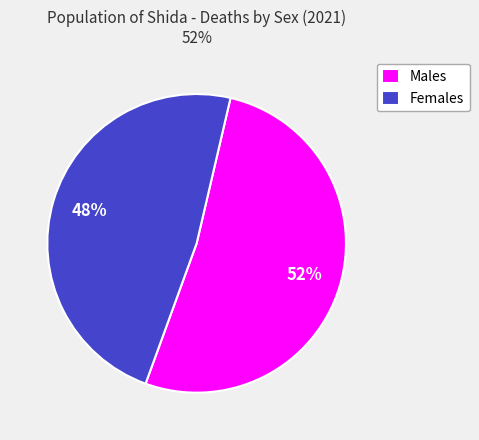

Is the sum of Males and Females greater than half?

Yes